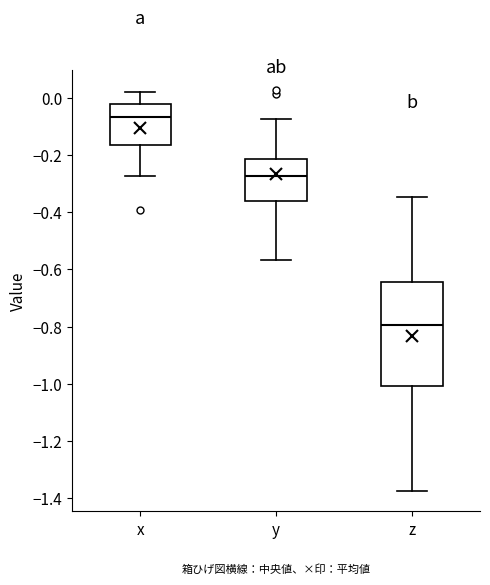

Reading left to right, read every box against the y-axis: the position of its median line, the range the box covers, and the ends of its whiskers. The values are not printed on the chart, so give them approximately, as read against the axis.

x: median -0.06, box -0.16 to -0.02, whiskers -0.28 to 0.02
y: median -0.28, box -0.36 to -0.22, whiskers -0.56 to -0.08
z: median -0.80, box -1.00 to -0.64, whiskers -1.38 to -0.34